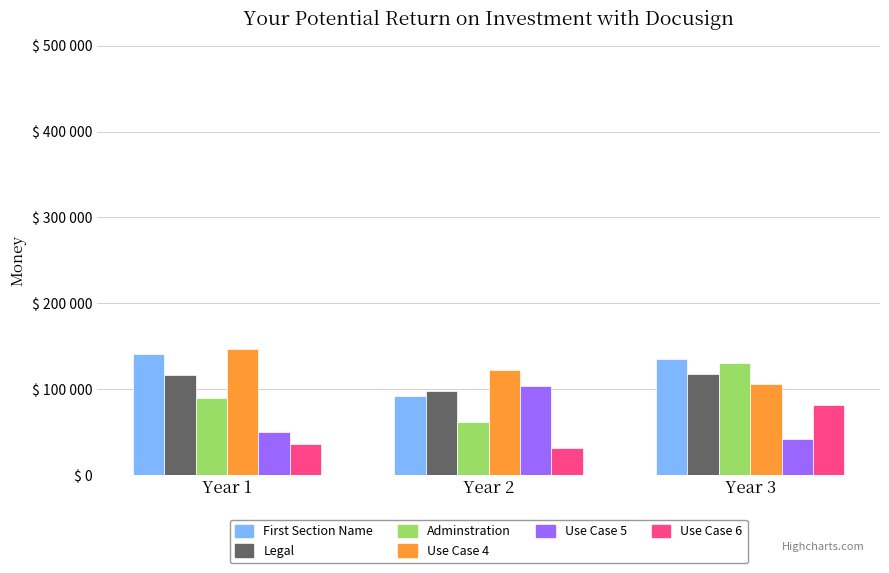

Reading right to left, what are all the values shown in this chart?

model.000.00.pdb: Year 3=134750.0	Year 2=91928.6	Year 1=140857.1
model.000.03.pdb: Year 3=118083.3	Year 2=97428.6	Year 1=116357.1
model.000.06.pdb: Year 3=130333.3	Year 2=62000.0	Year 1=89642.9
model.000.13.pdb: Year 3=105750.0	Year 2=122071.4	Year 1=146500.0
model.000.16.pdb: Year 3=41250.0	Year 2=103142.9	Year 1=49500.0
model.000.05.pdb: Year 3=81333.3	Year 2=31428.6	Year 1=35428.6